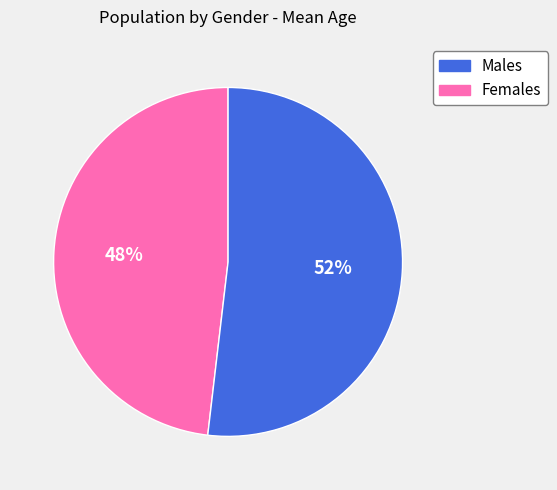

Count the number of slices in the pie.

2